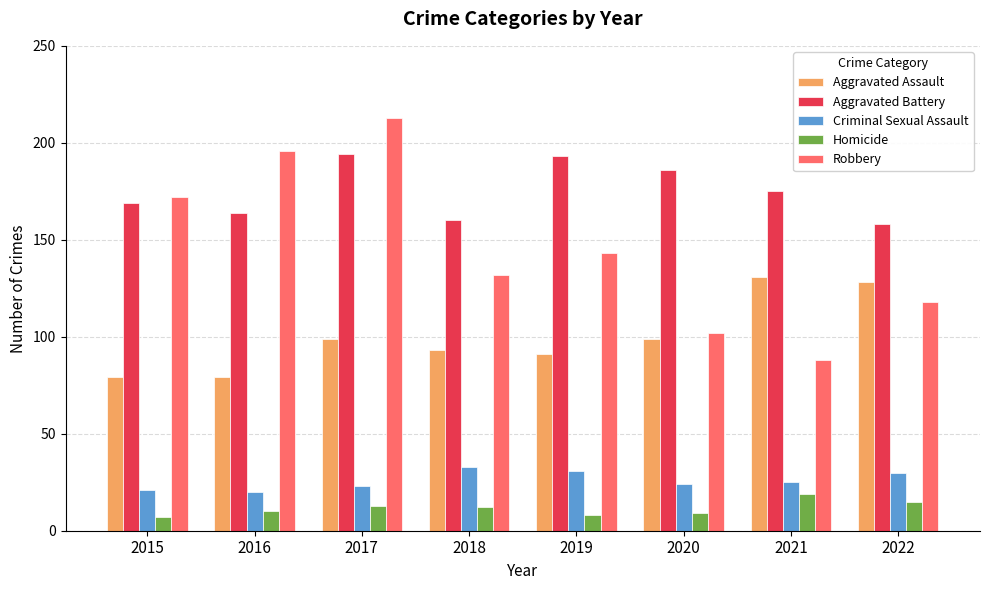

What is the value of the Robbery bar at the 4th from the left?

132